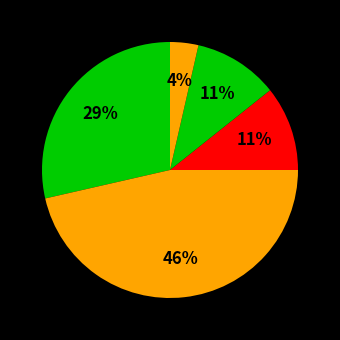

How many segments does this pie chart have?

5